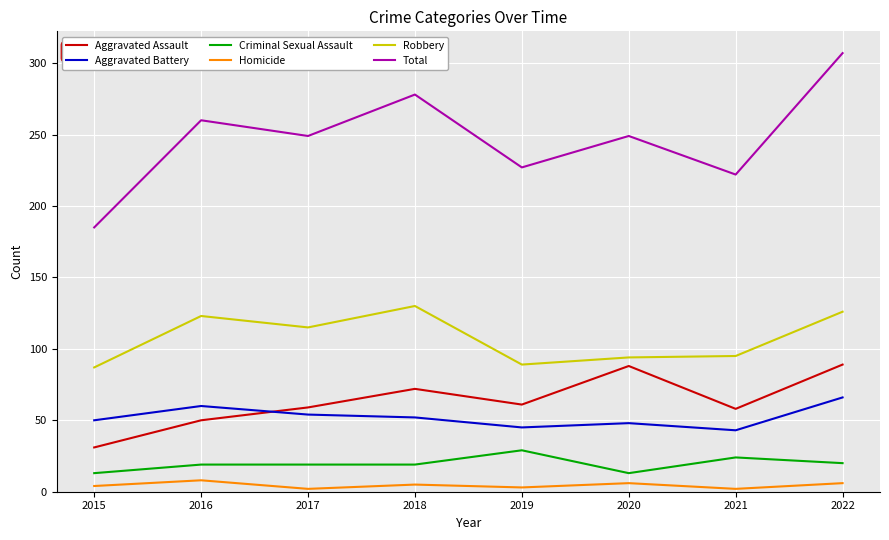

In Aggravated Battery, how many points are higher than both neighbors (excluding endpoints)?

2